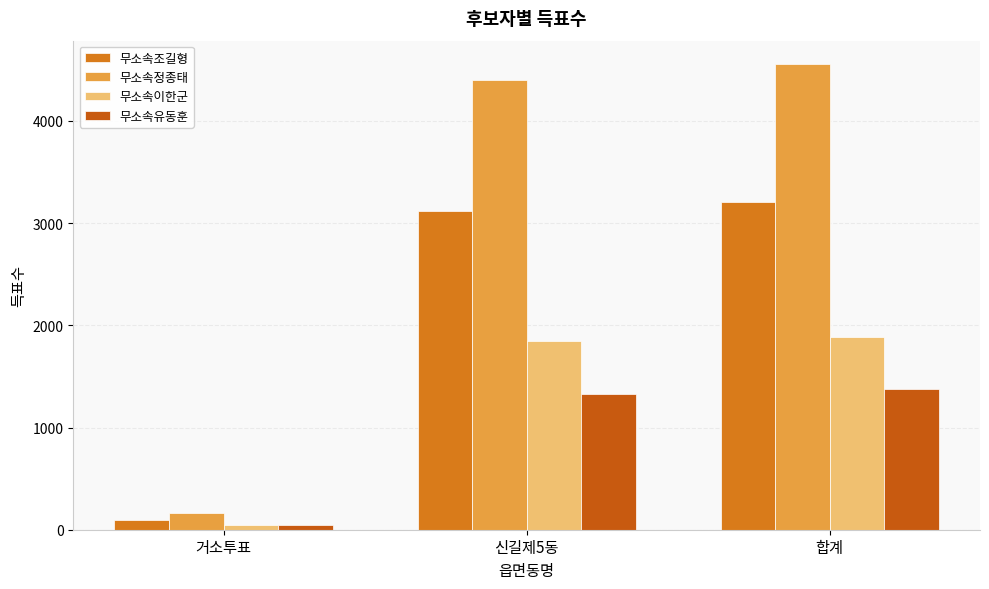

At which category is the sum across all series the highest?

합계